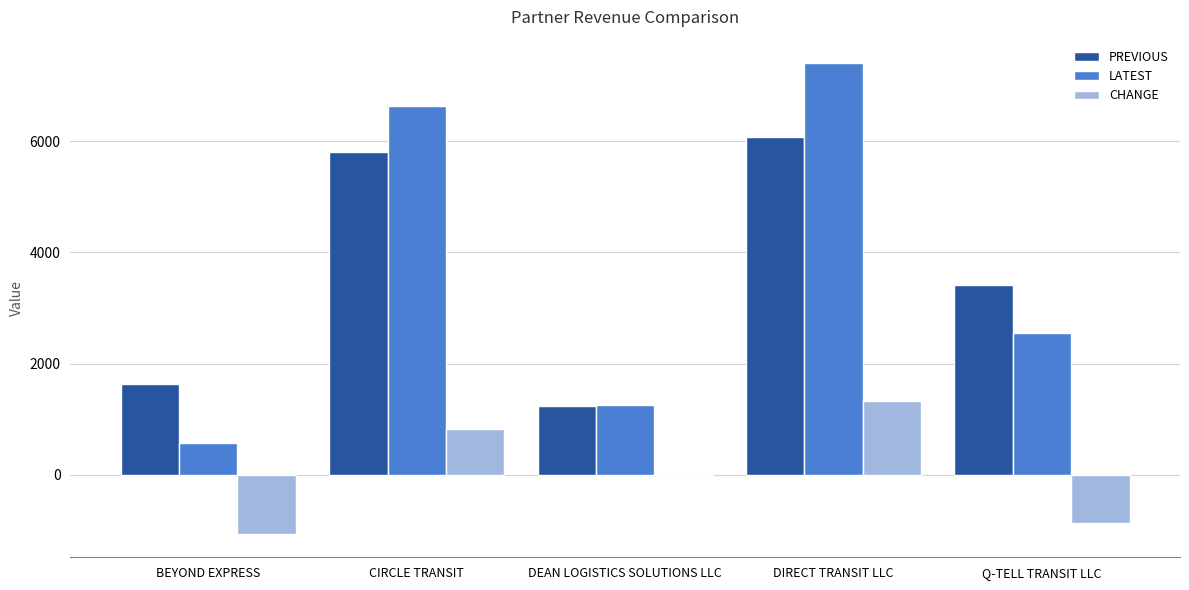

Which series changed the most between DIRECT TRANSIT LLC and Q-TELL TRANSIT LLC?

LATEST